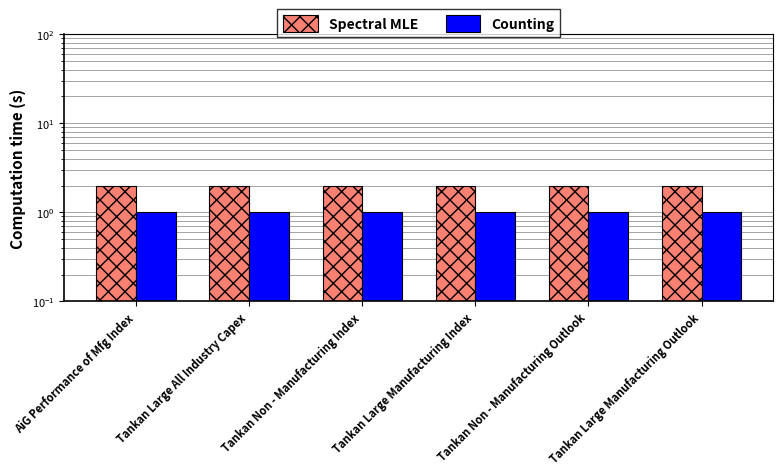

Does the chart contain any negative values?

No